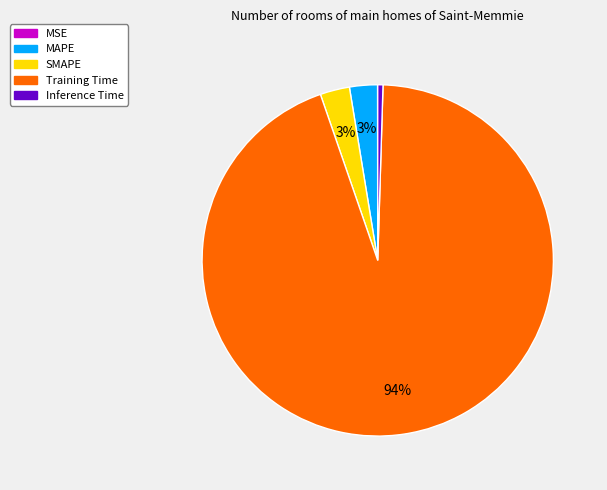

Between SMAPE and Inference Time, which is larger?

SMAPE